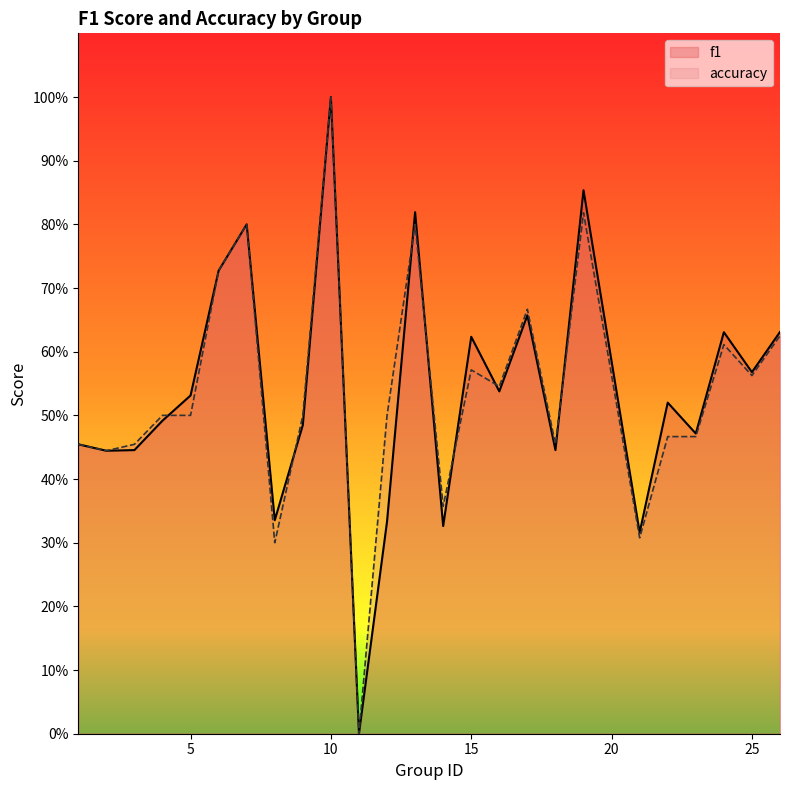

Is the value of f1 at 17 greater than the value of accuracy at 23?

Yes